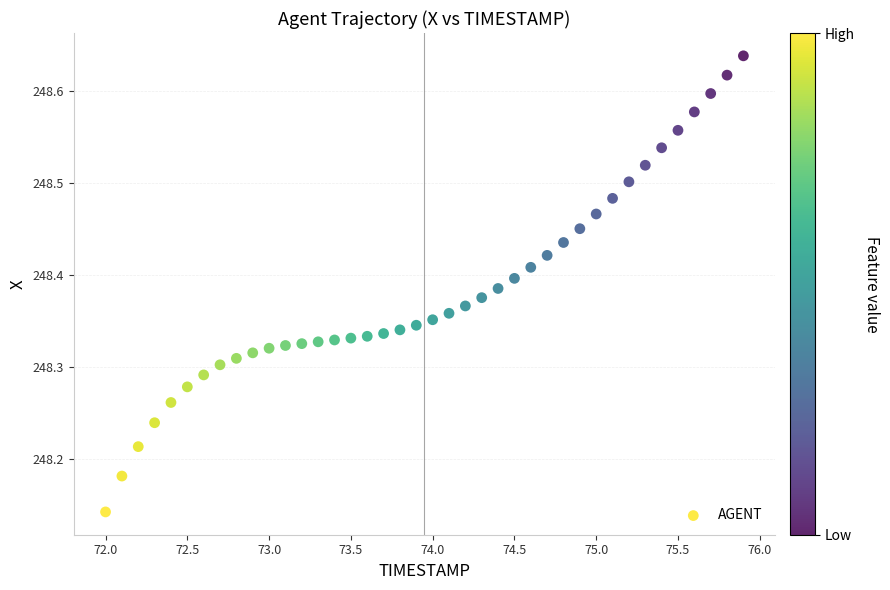

What is the range of Y values (max minus min)?

0.5